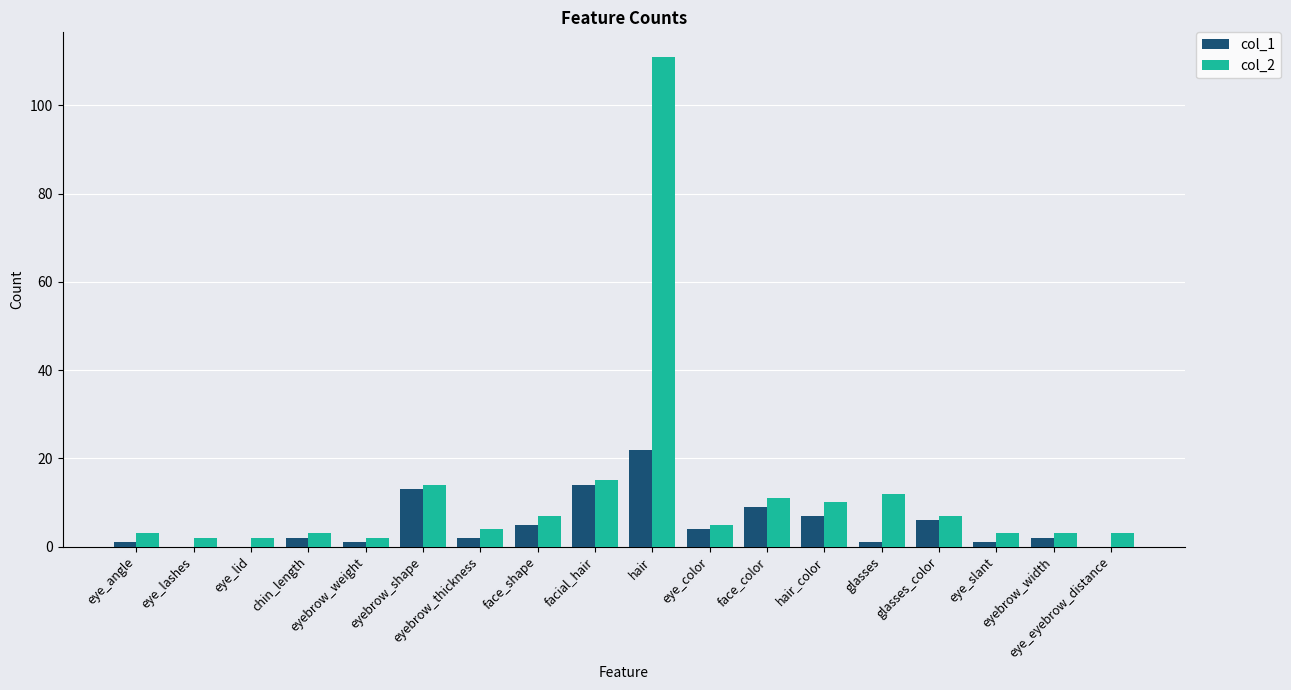

Which series has the largest range (max minus min)?

col_2